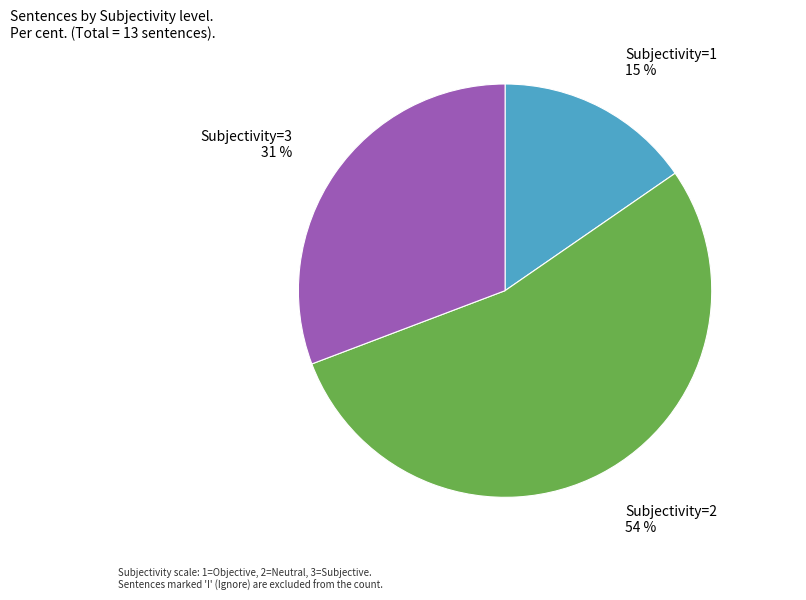

Does any single category account for the majority?

Yes